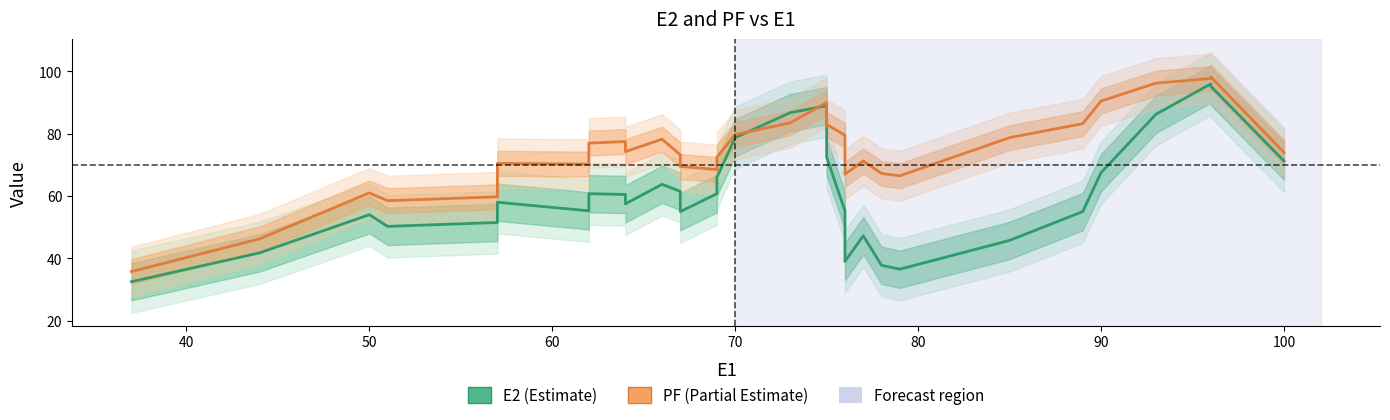

Which series has the largest total across all categories?

PF